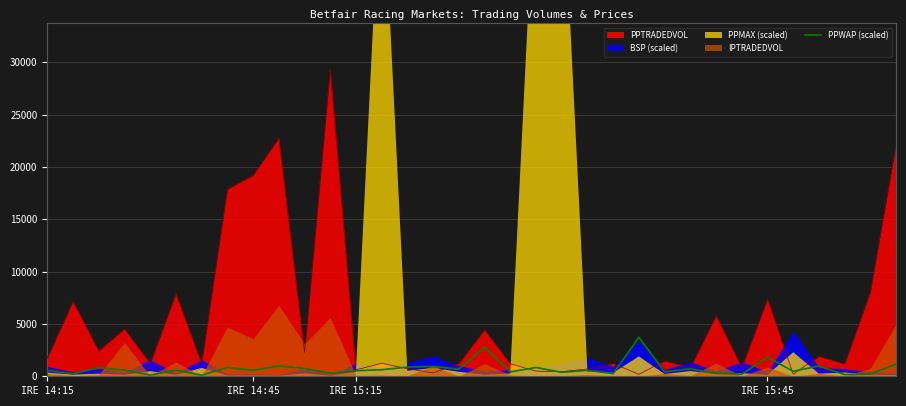

What is the sum of the values at 20 and 31?

538.0